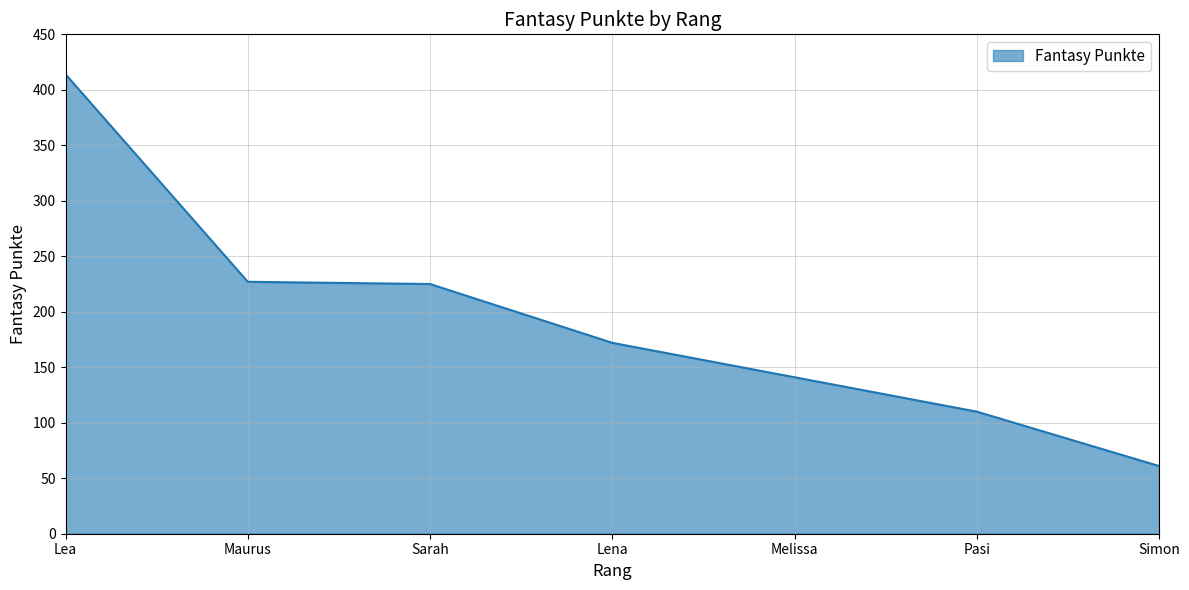

What is the sum of all values?

1350